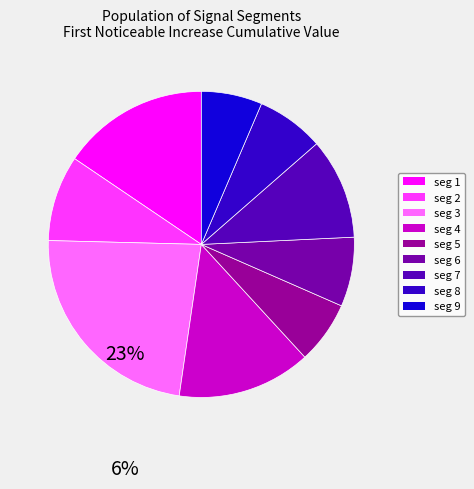

Count the number of slices in the pie.

9